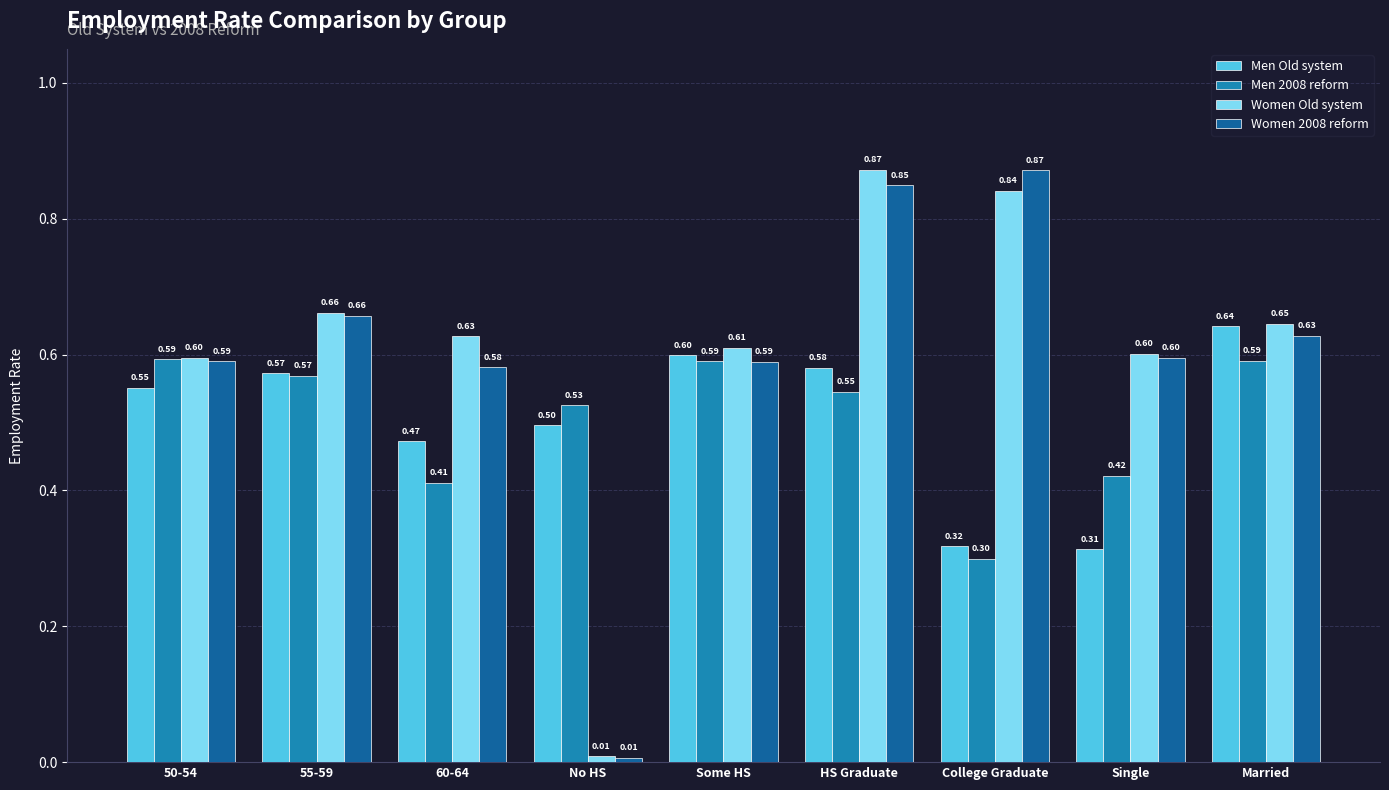

The value of Men Old system at Single is 0.3. True or false?

True